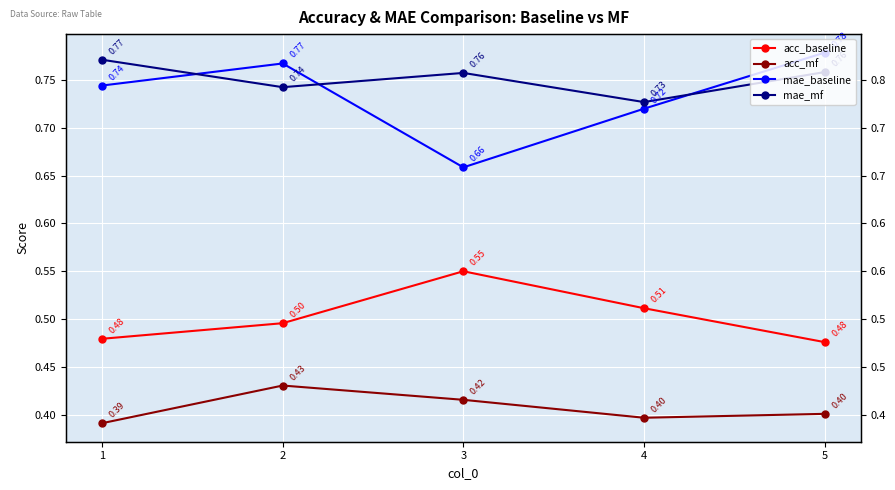

How many series are shown in this chart?

4